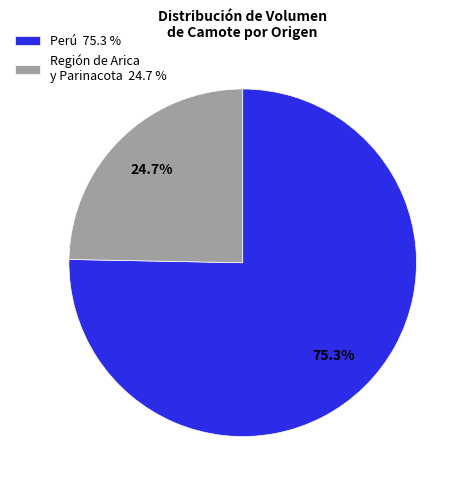

Approximately how many times larger is the value at Perú 75.3 % compared to Región de Arica y Parinacota 24.7 %?

3.0